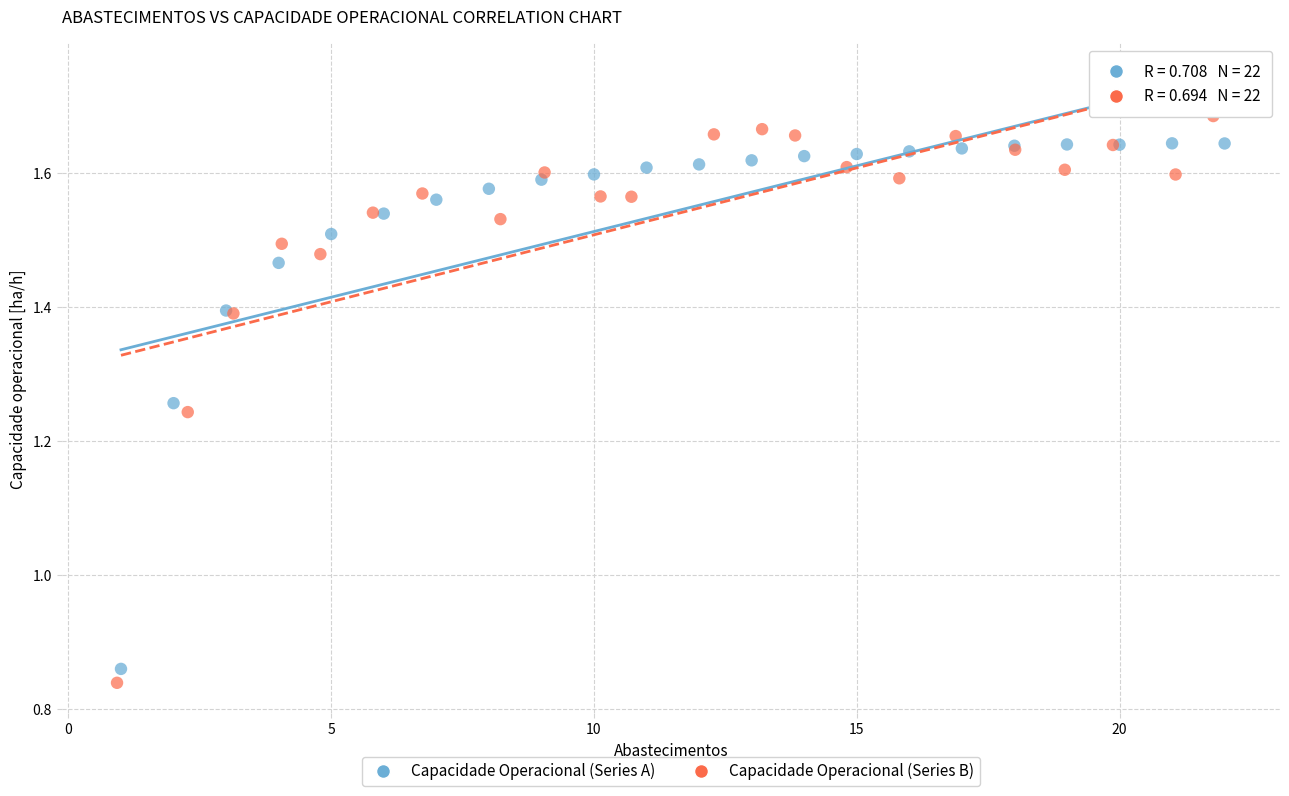

What are all the series names shown in the legend?

Capacidade Operacional (Series A), Capacidade Operacional (Series B)